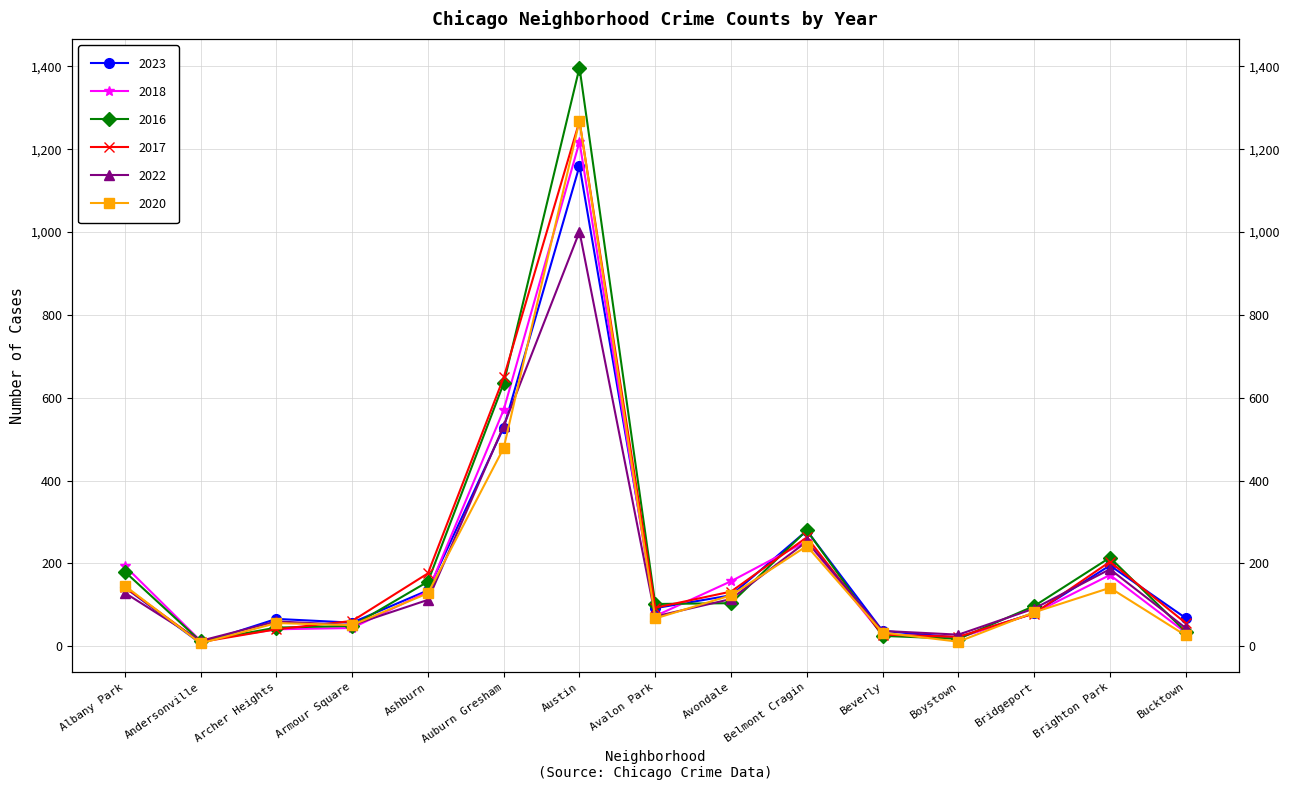

List the series in order of their peak value, lowest first.

2022, 2023, 2018, 2017, 2020, 2016